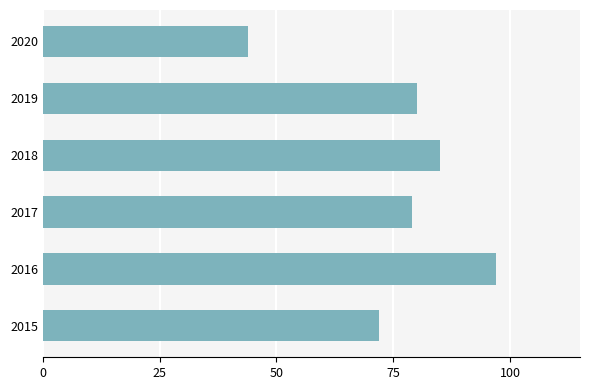

How many bars are there in total?

6